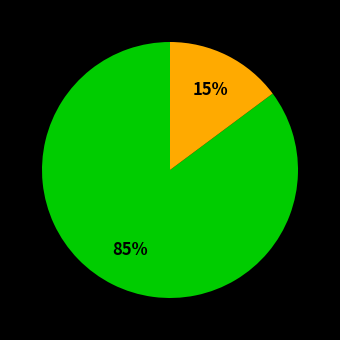

Count the number of slices in the pie.

2